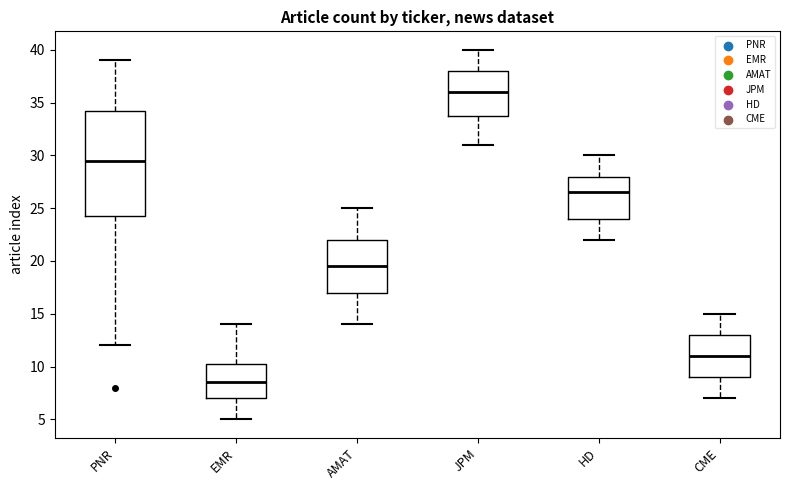

Where does the lower whisker of the box for AMAT end on the y-axis? The values are not printed on the chart, so give them approximately, as read against the axis.

14.0